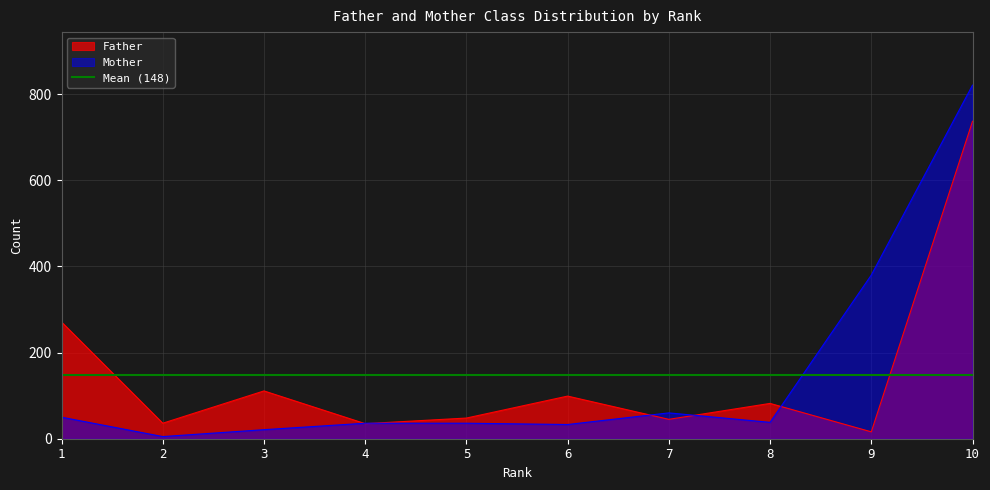

Which series has the largest total across all categories?

Father